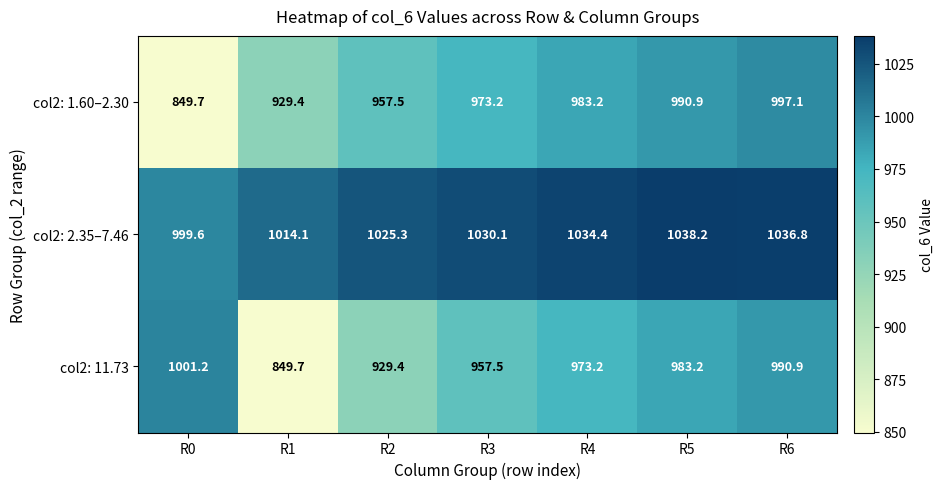

What is the difference between the maximum and second lowest values in the col2: 11.73 series?

71.8